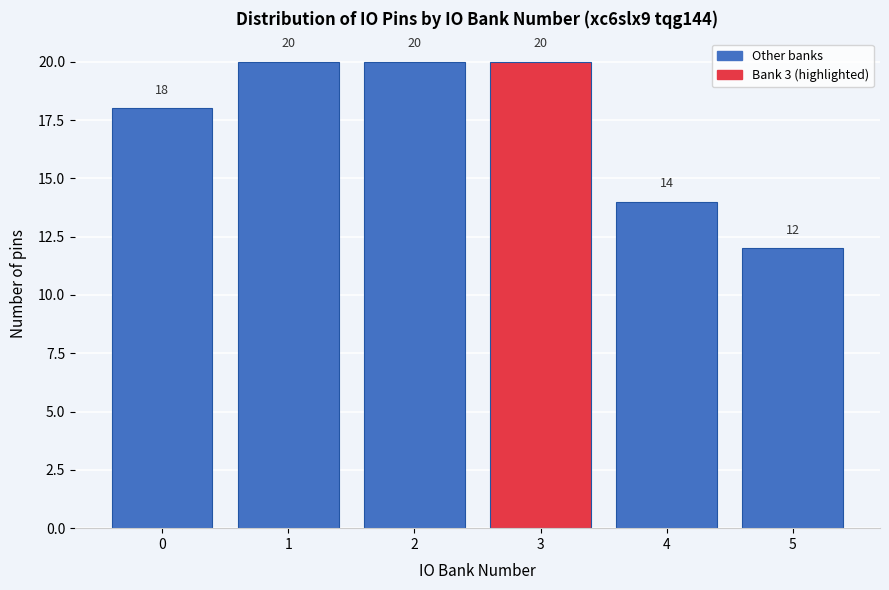

How tall is the bar that spans 4.5 to 5.5 on the x-axis?

12